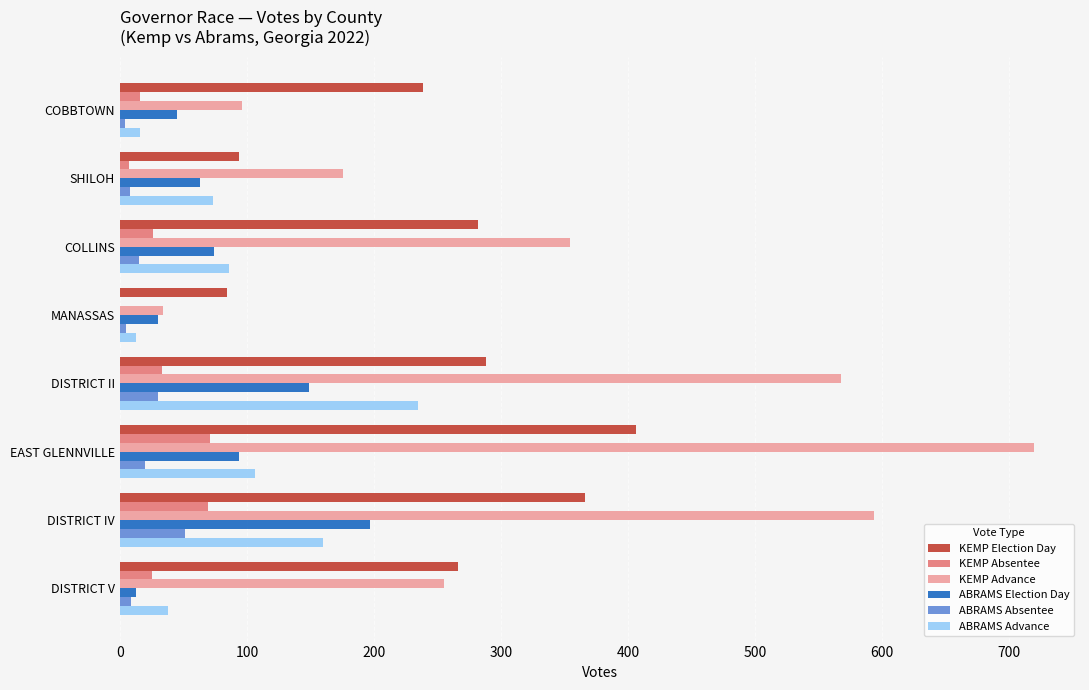

At which label is ABRAMS Advance closest to 124?

EAST GLENNVILLE